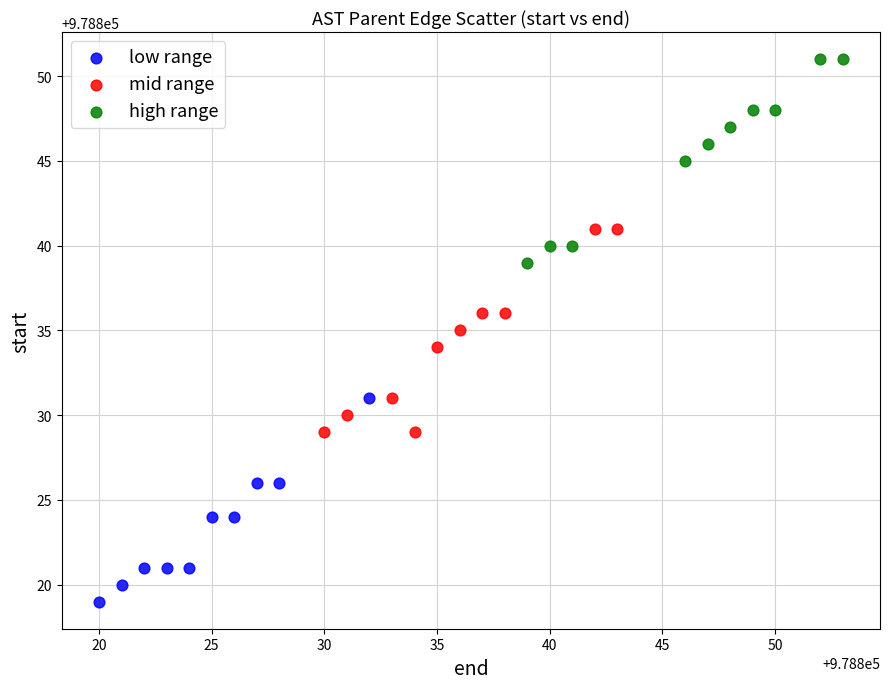

Which series contains the lowest Y value?

low range